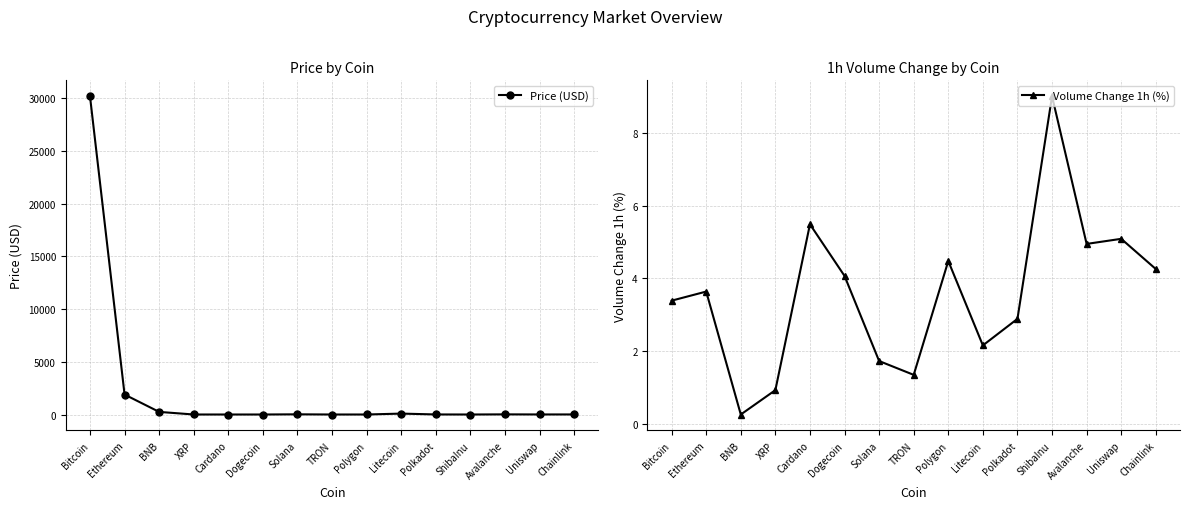

How many categories are shown in the chart?

15